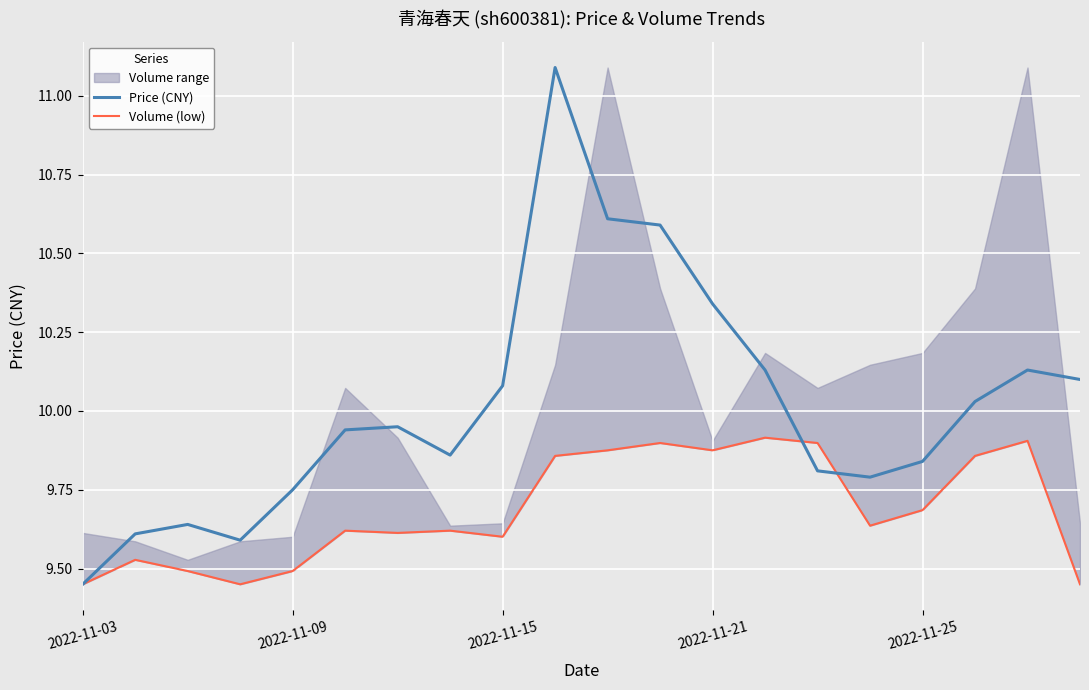

What is the difference between the highest and lowest values at 2022-11-15?

0.5